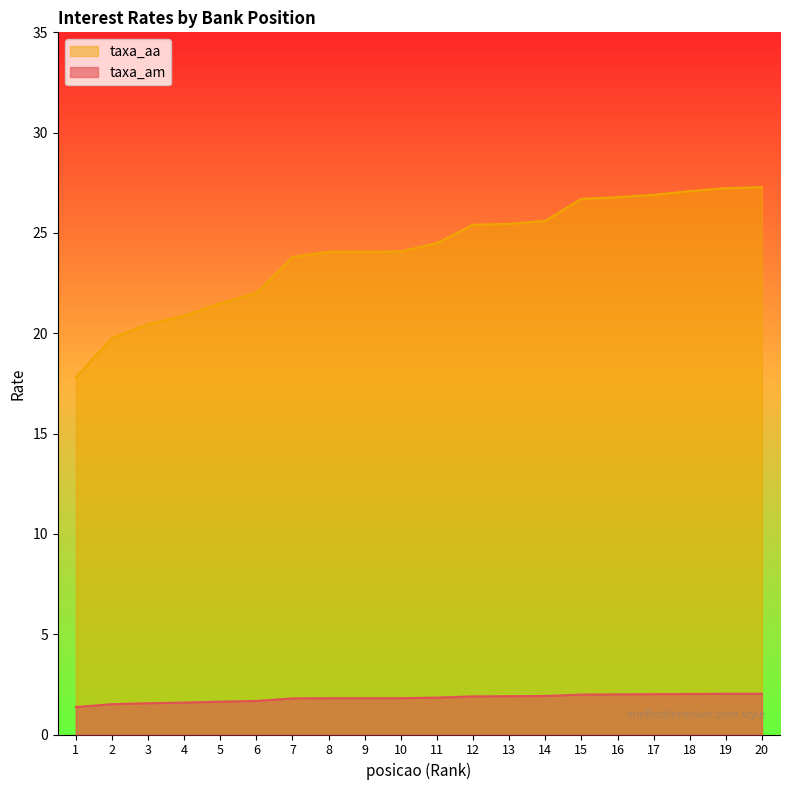

Which series has the widest spread of values?

taxa_aa